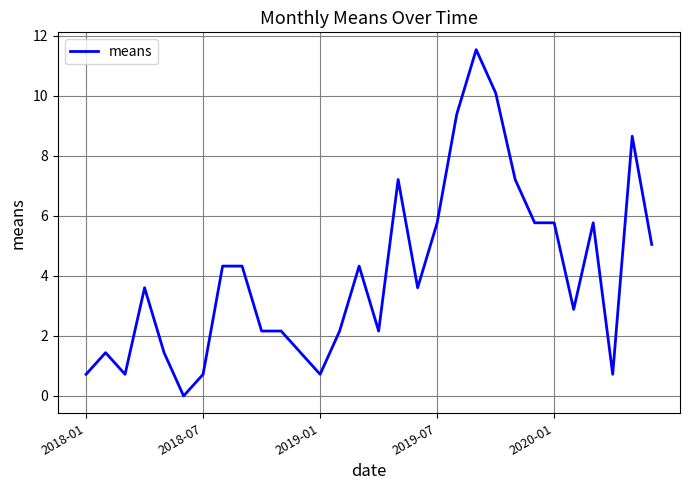

What is the maximum value shown in the chart?

11.5